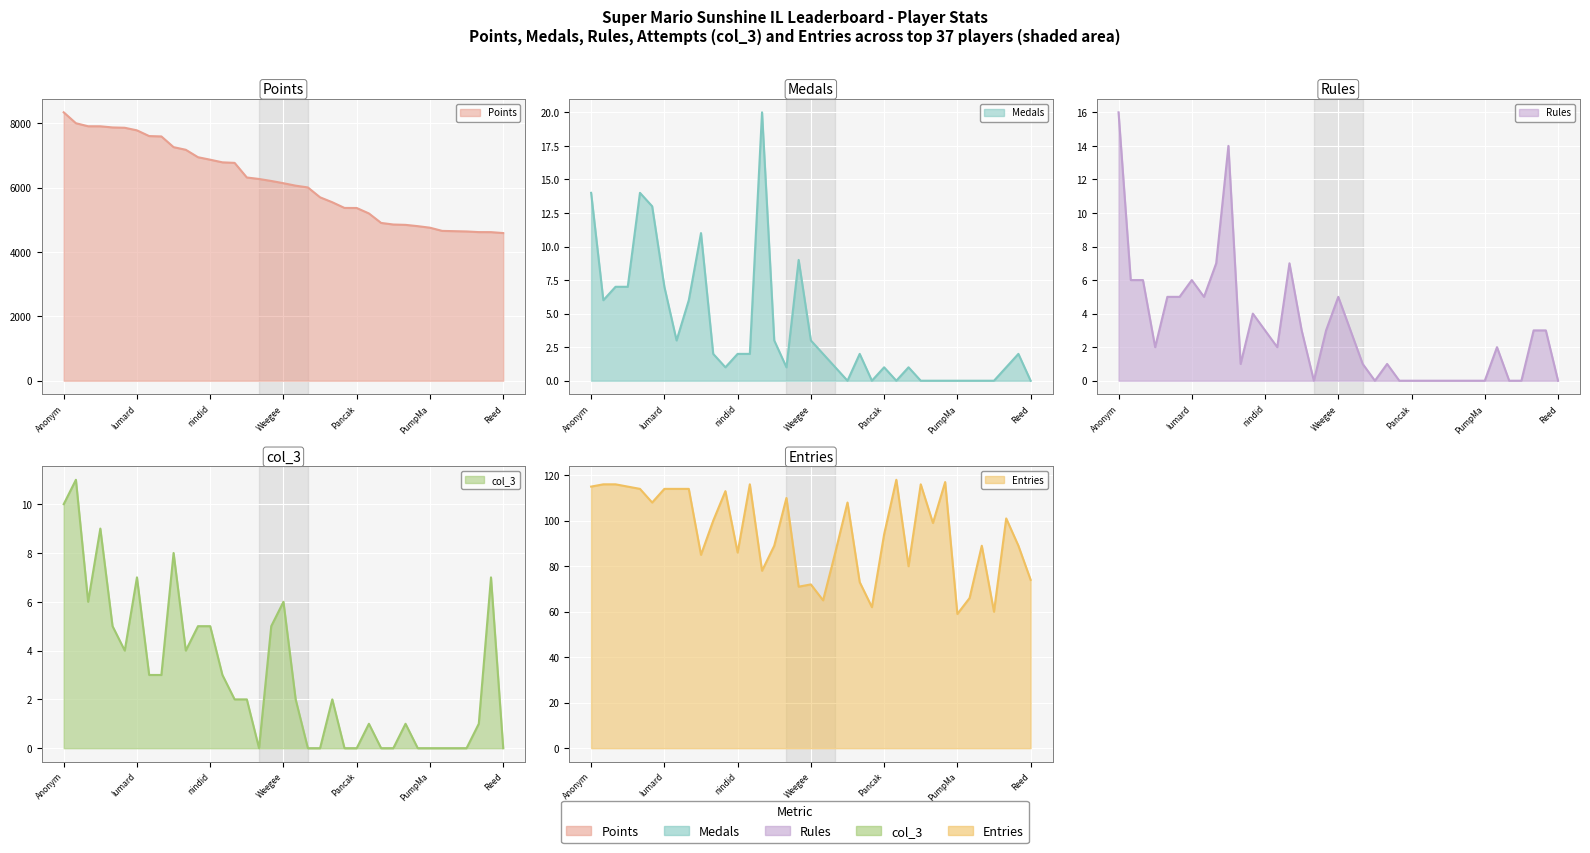

What is the maximum value for Rules?

16